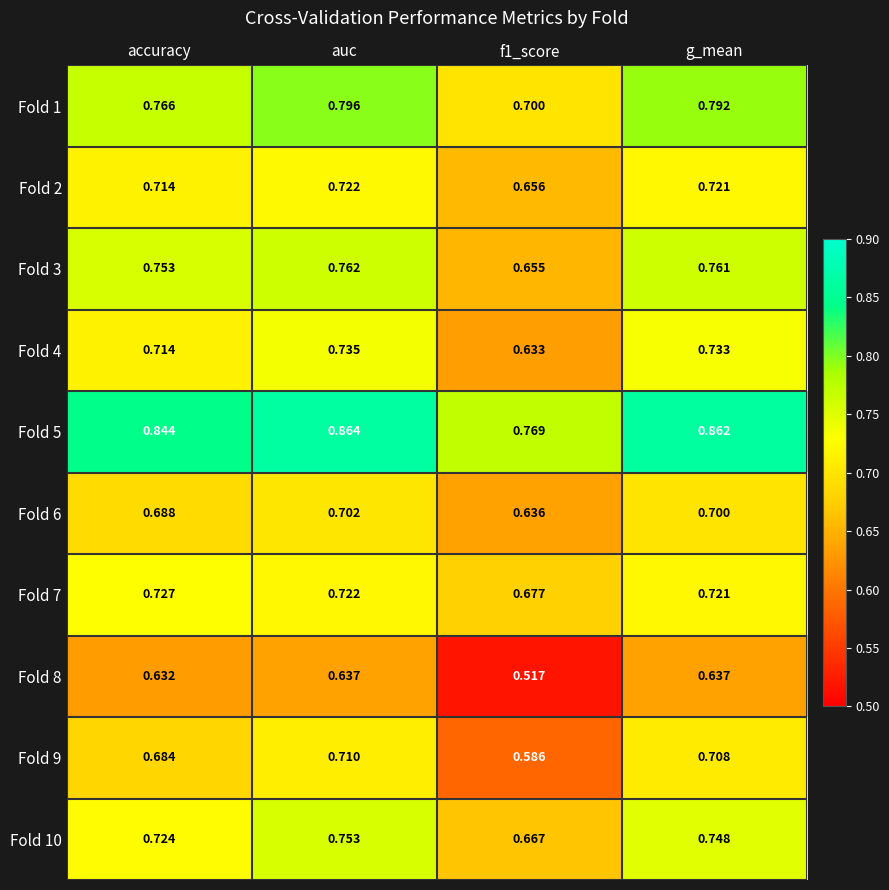

Is the value of Fold 10 at accuracy greater than the value of Fold 8 at accuracy?

Yes